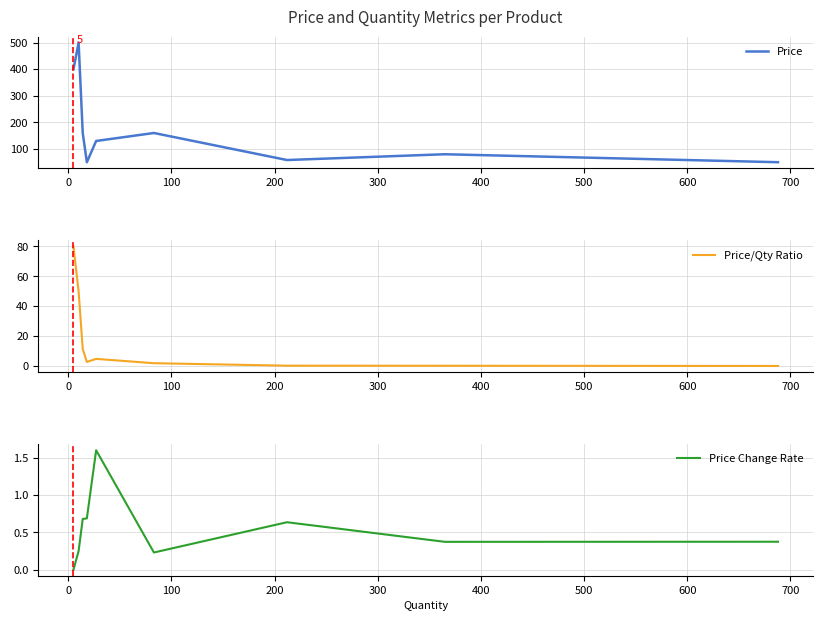

Does the chart display data point markers on the line(s)?

No